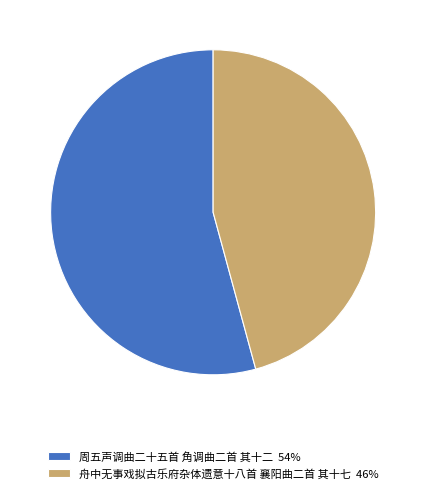

Is there any slice that represents more than half of the pie?

Yes